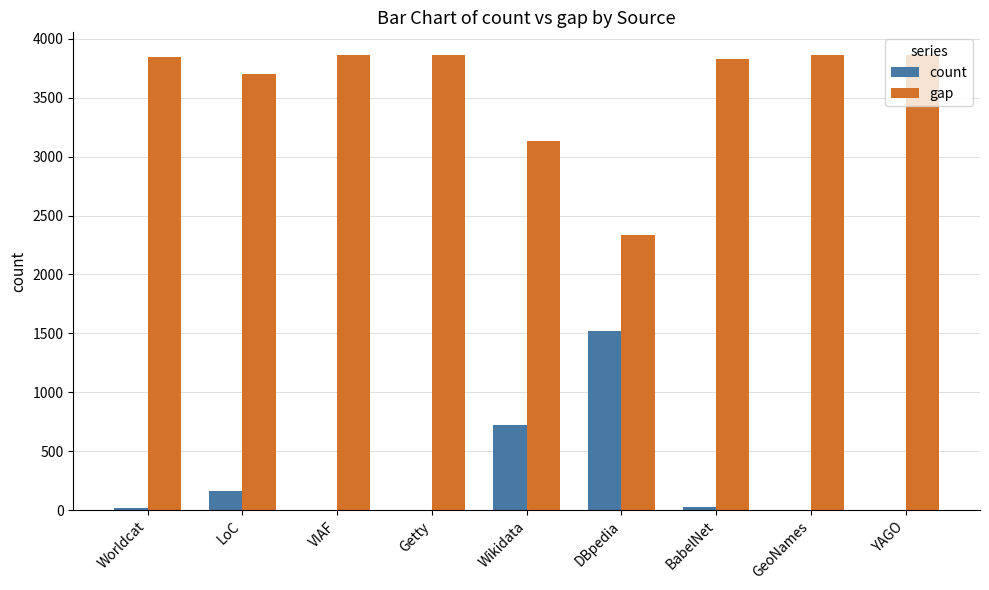

What are all the series names shown in the legend?

count, gap